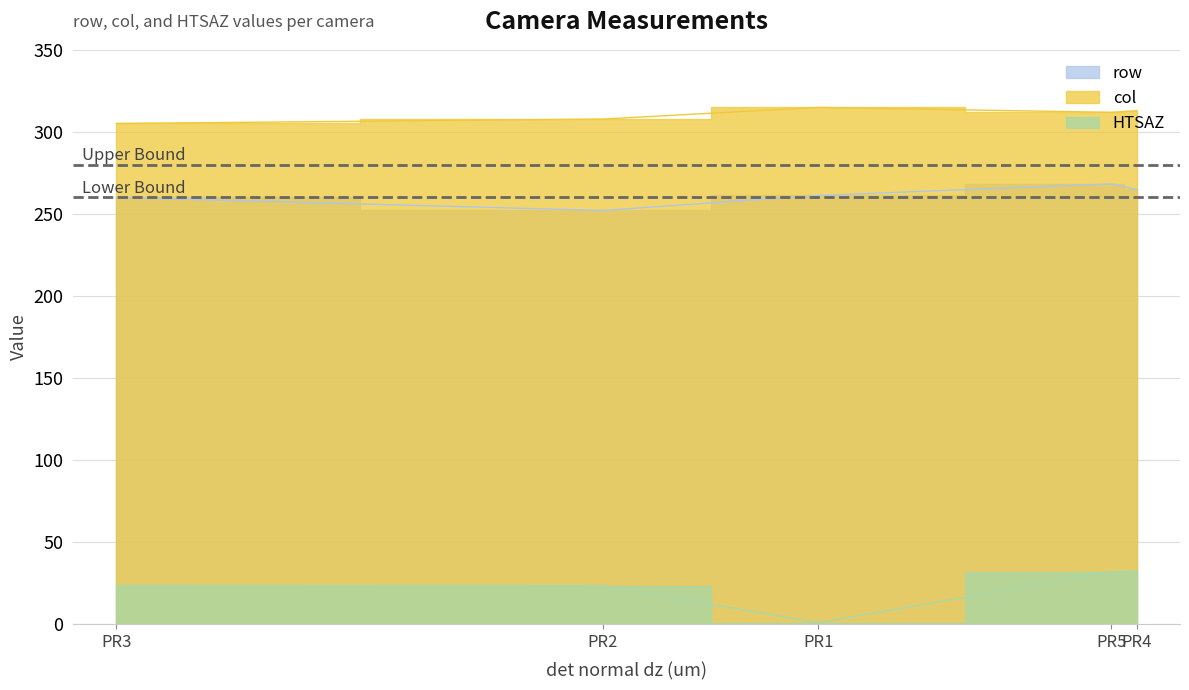

True or false: HTSAZ and row intersect in this chart.

False